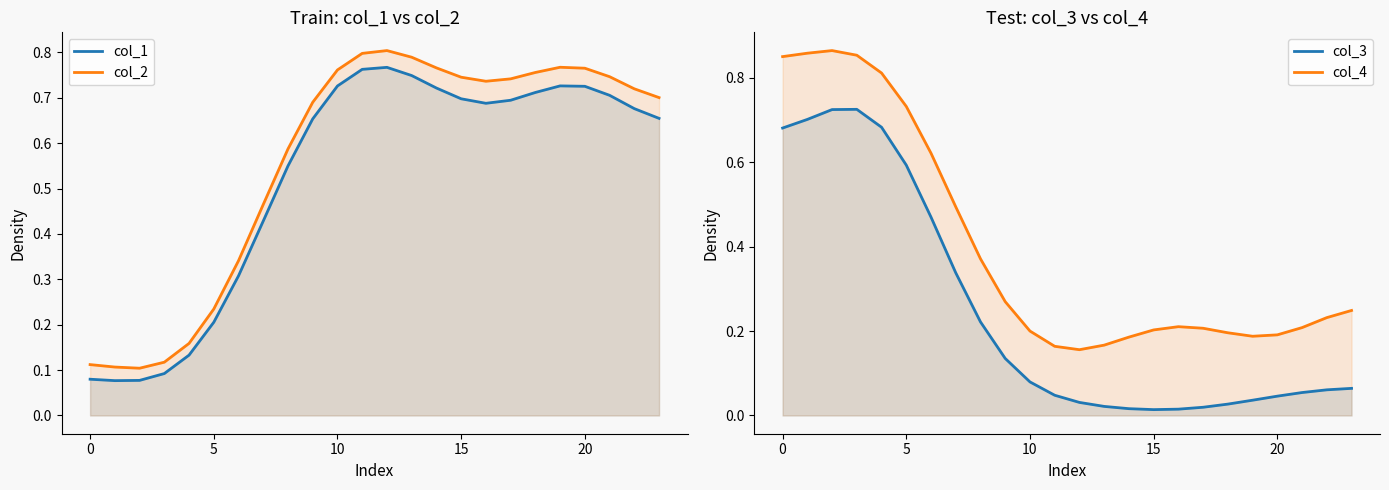

What is the label of the 21st point from the left?

20